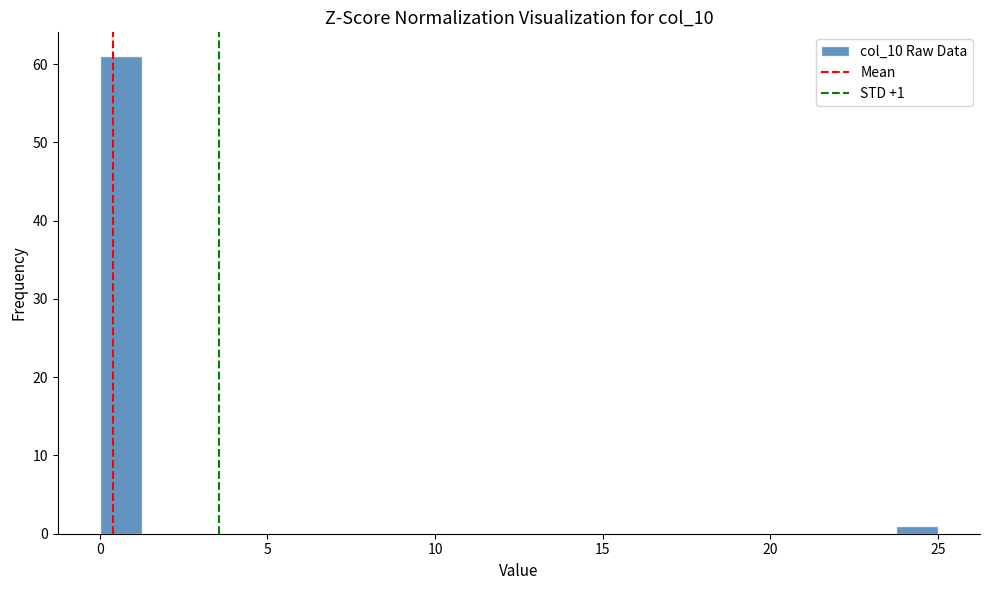

Around what value on the x-axis is the tallest bar? Give the approximate position of its centre, as read against the axis.

0.5